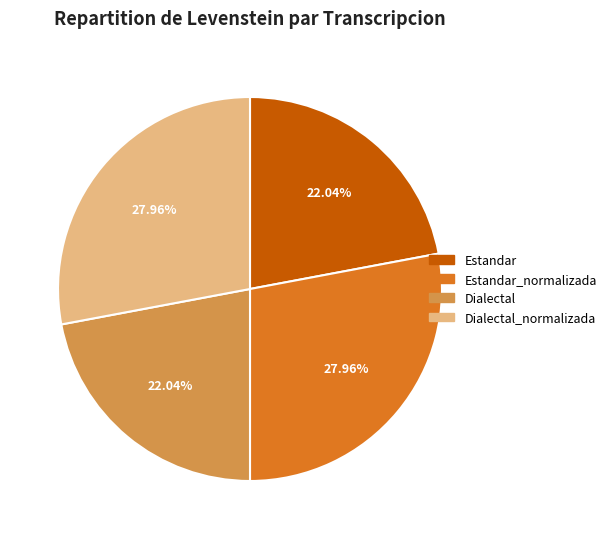

Does Dialectal represent more than half of the total?

No